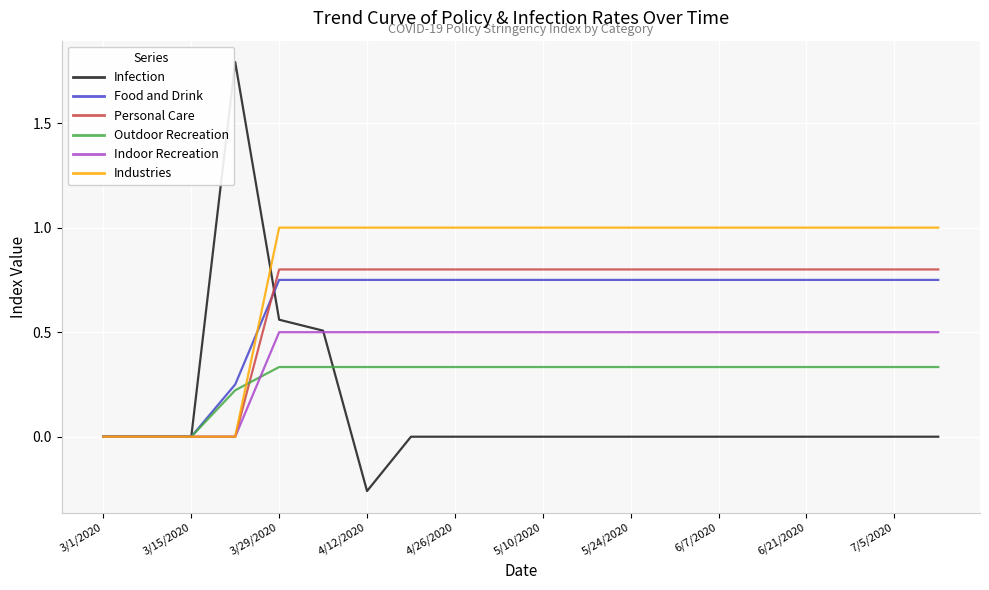

How many categories are shown in the chart?

20